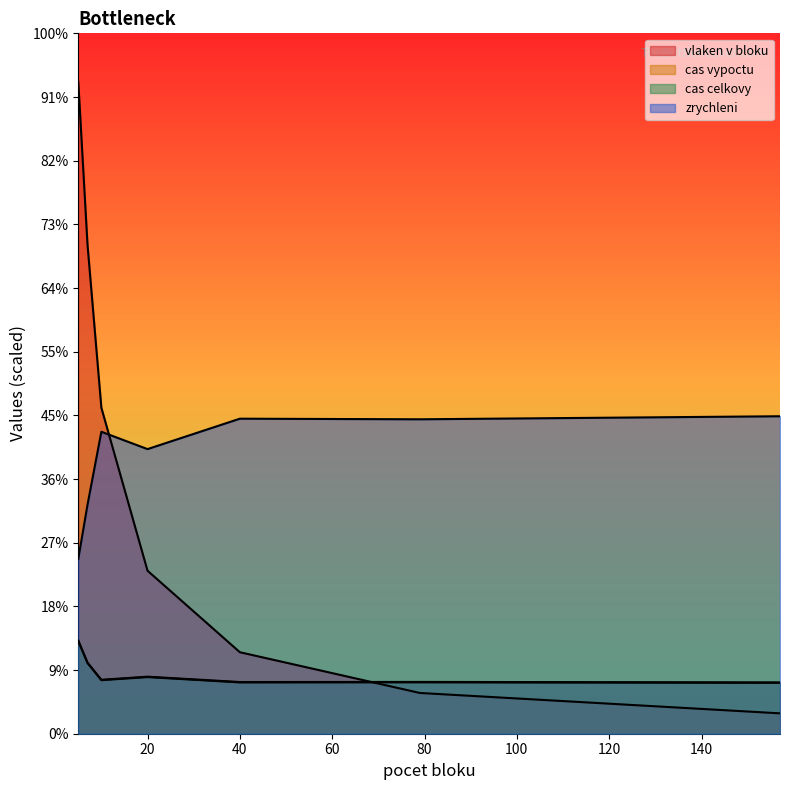

What is the sum of all cas celkovy values?

675.4